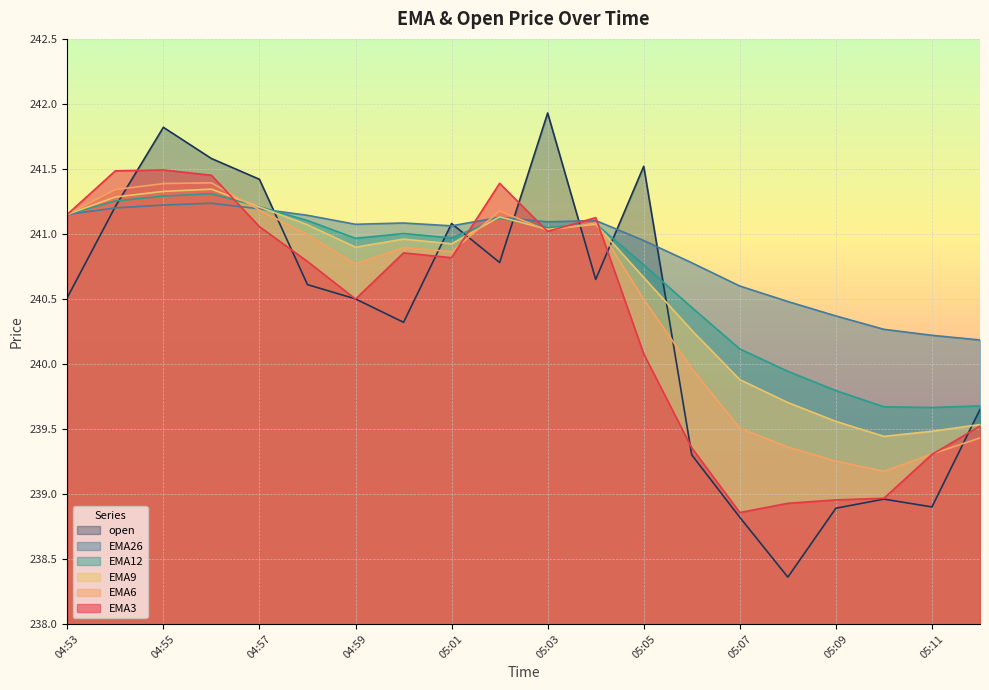

Rank the series by their maximum value, from lowest to highest.

EMA26, EMA12, EMA9, EMA6, EMA3, open